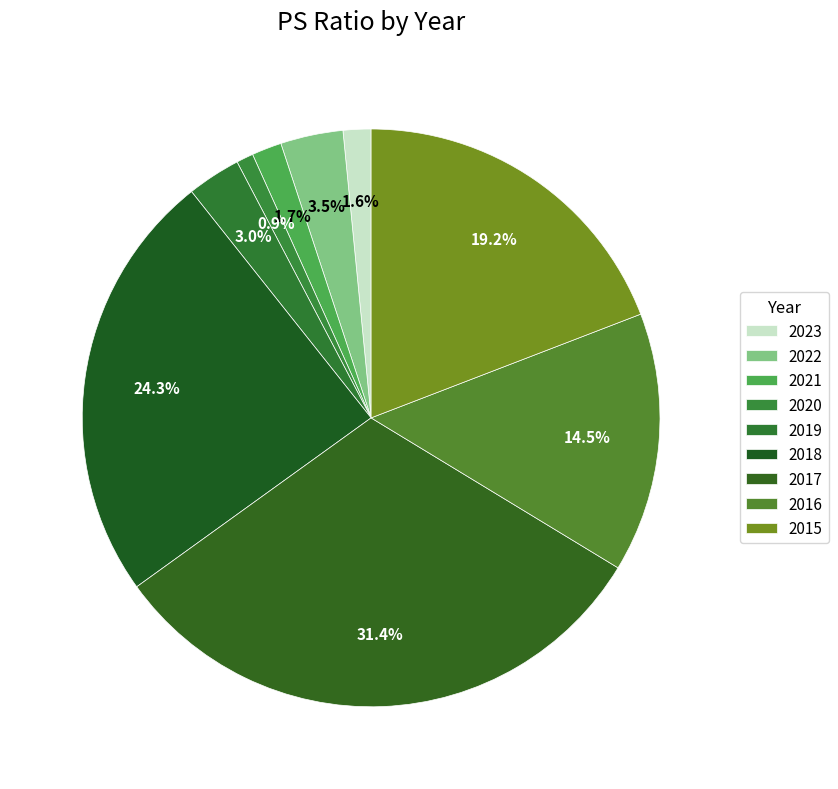

Does 2021 represent more than half of the total?

No